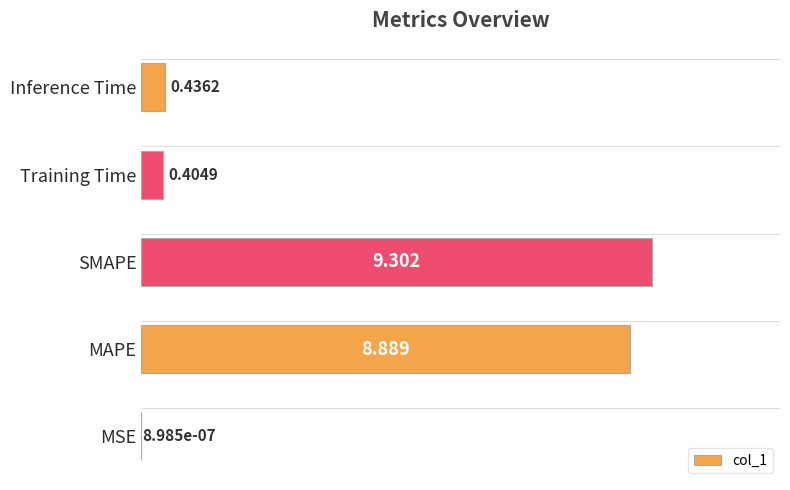

At which label is the value closest to 4?

Inference Time